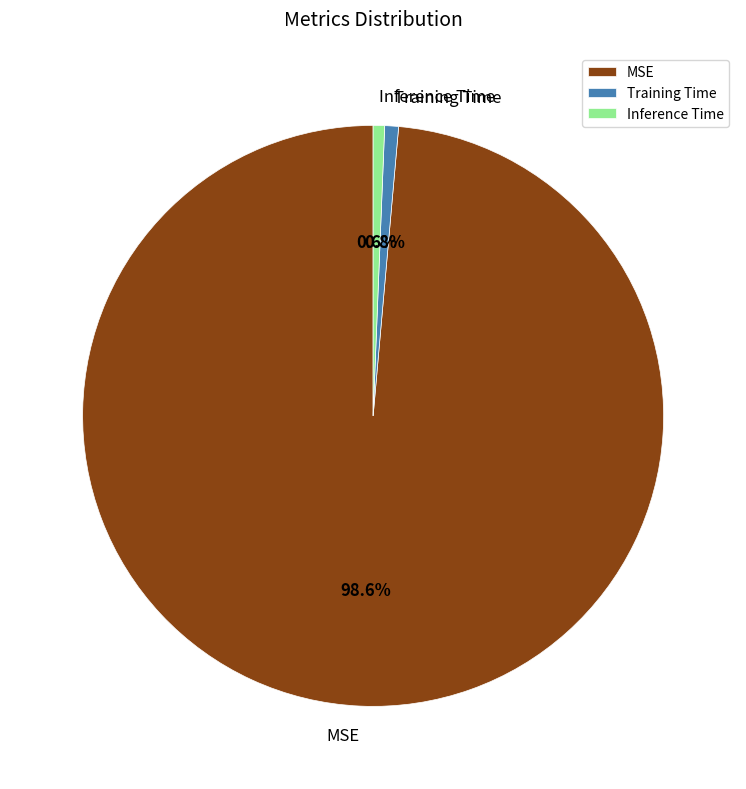

Is there a majority slice in this chart?

Yes